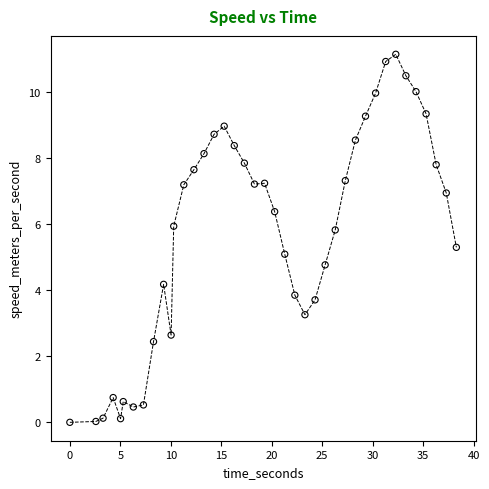

What is the range of Y values (max minus min)?

11.1